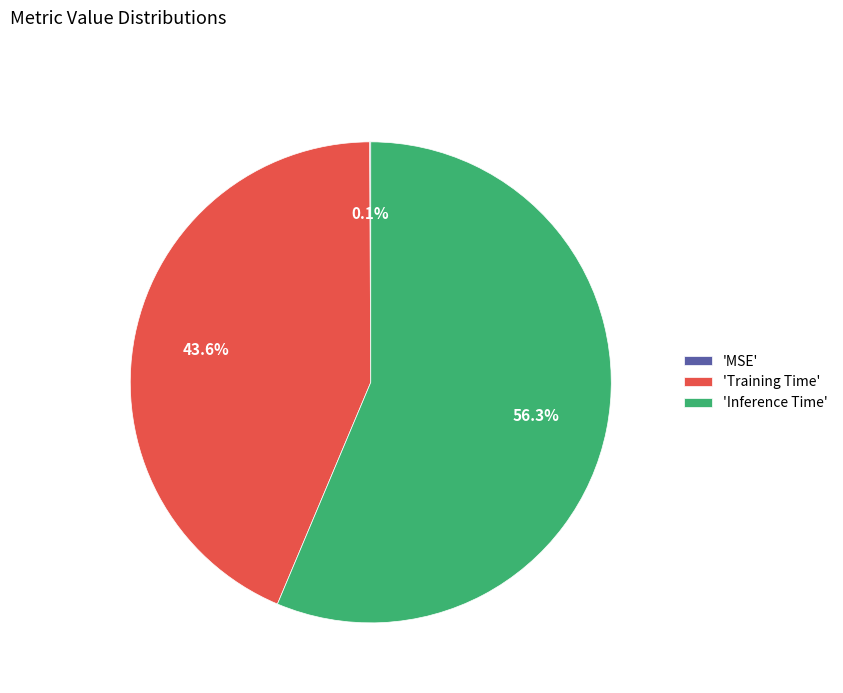

What is the largest slice in the pie chart?

'Inference Time'